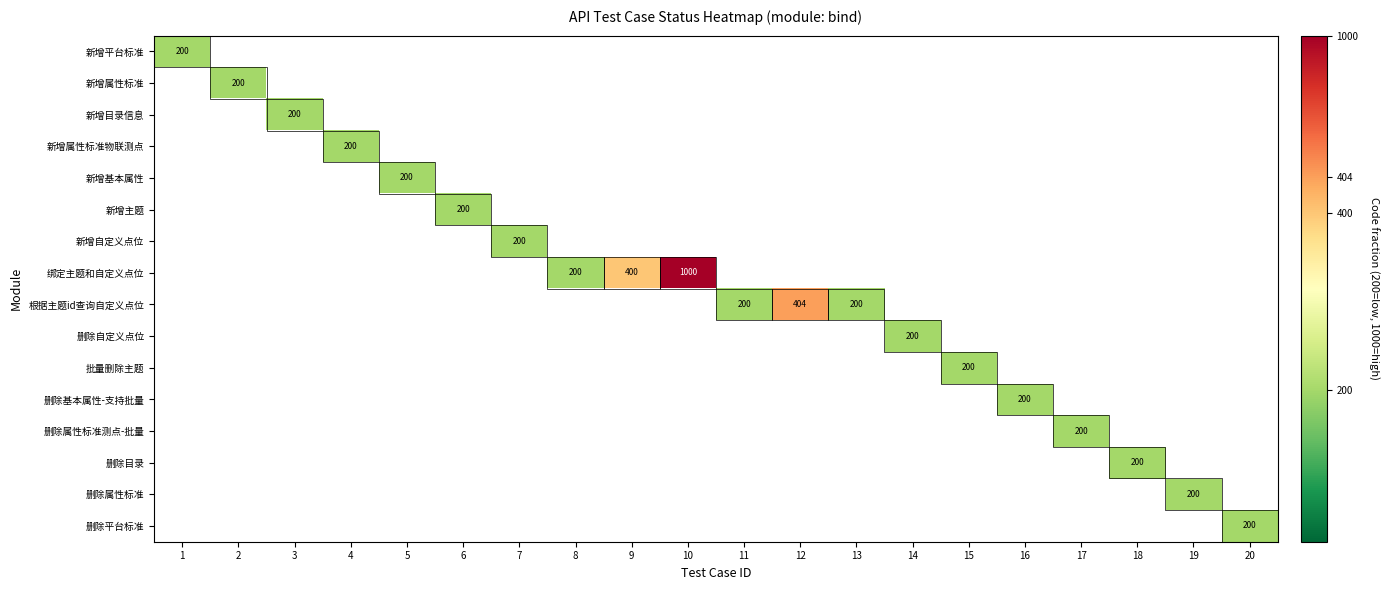

What is the greatest value displayed?

1.0